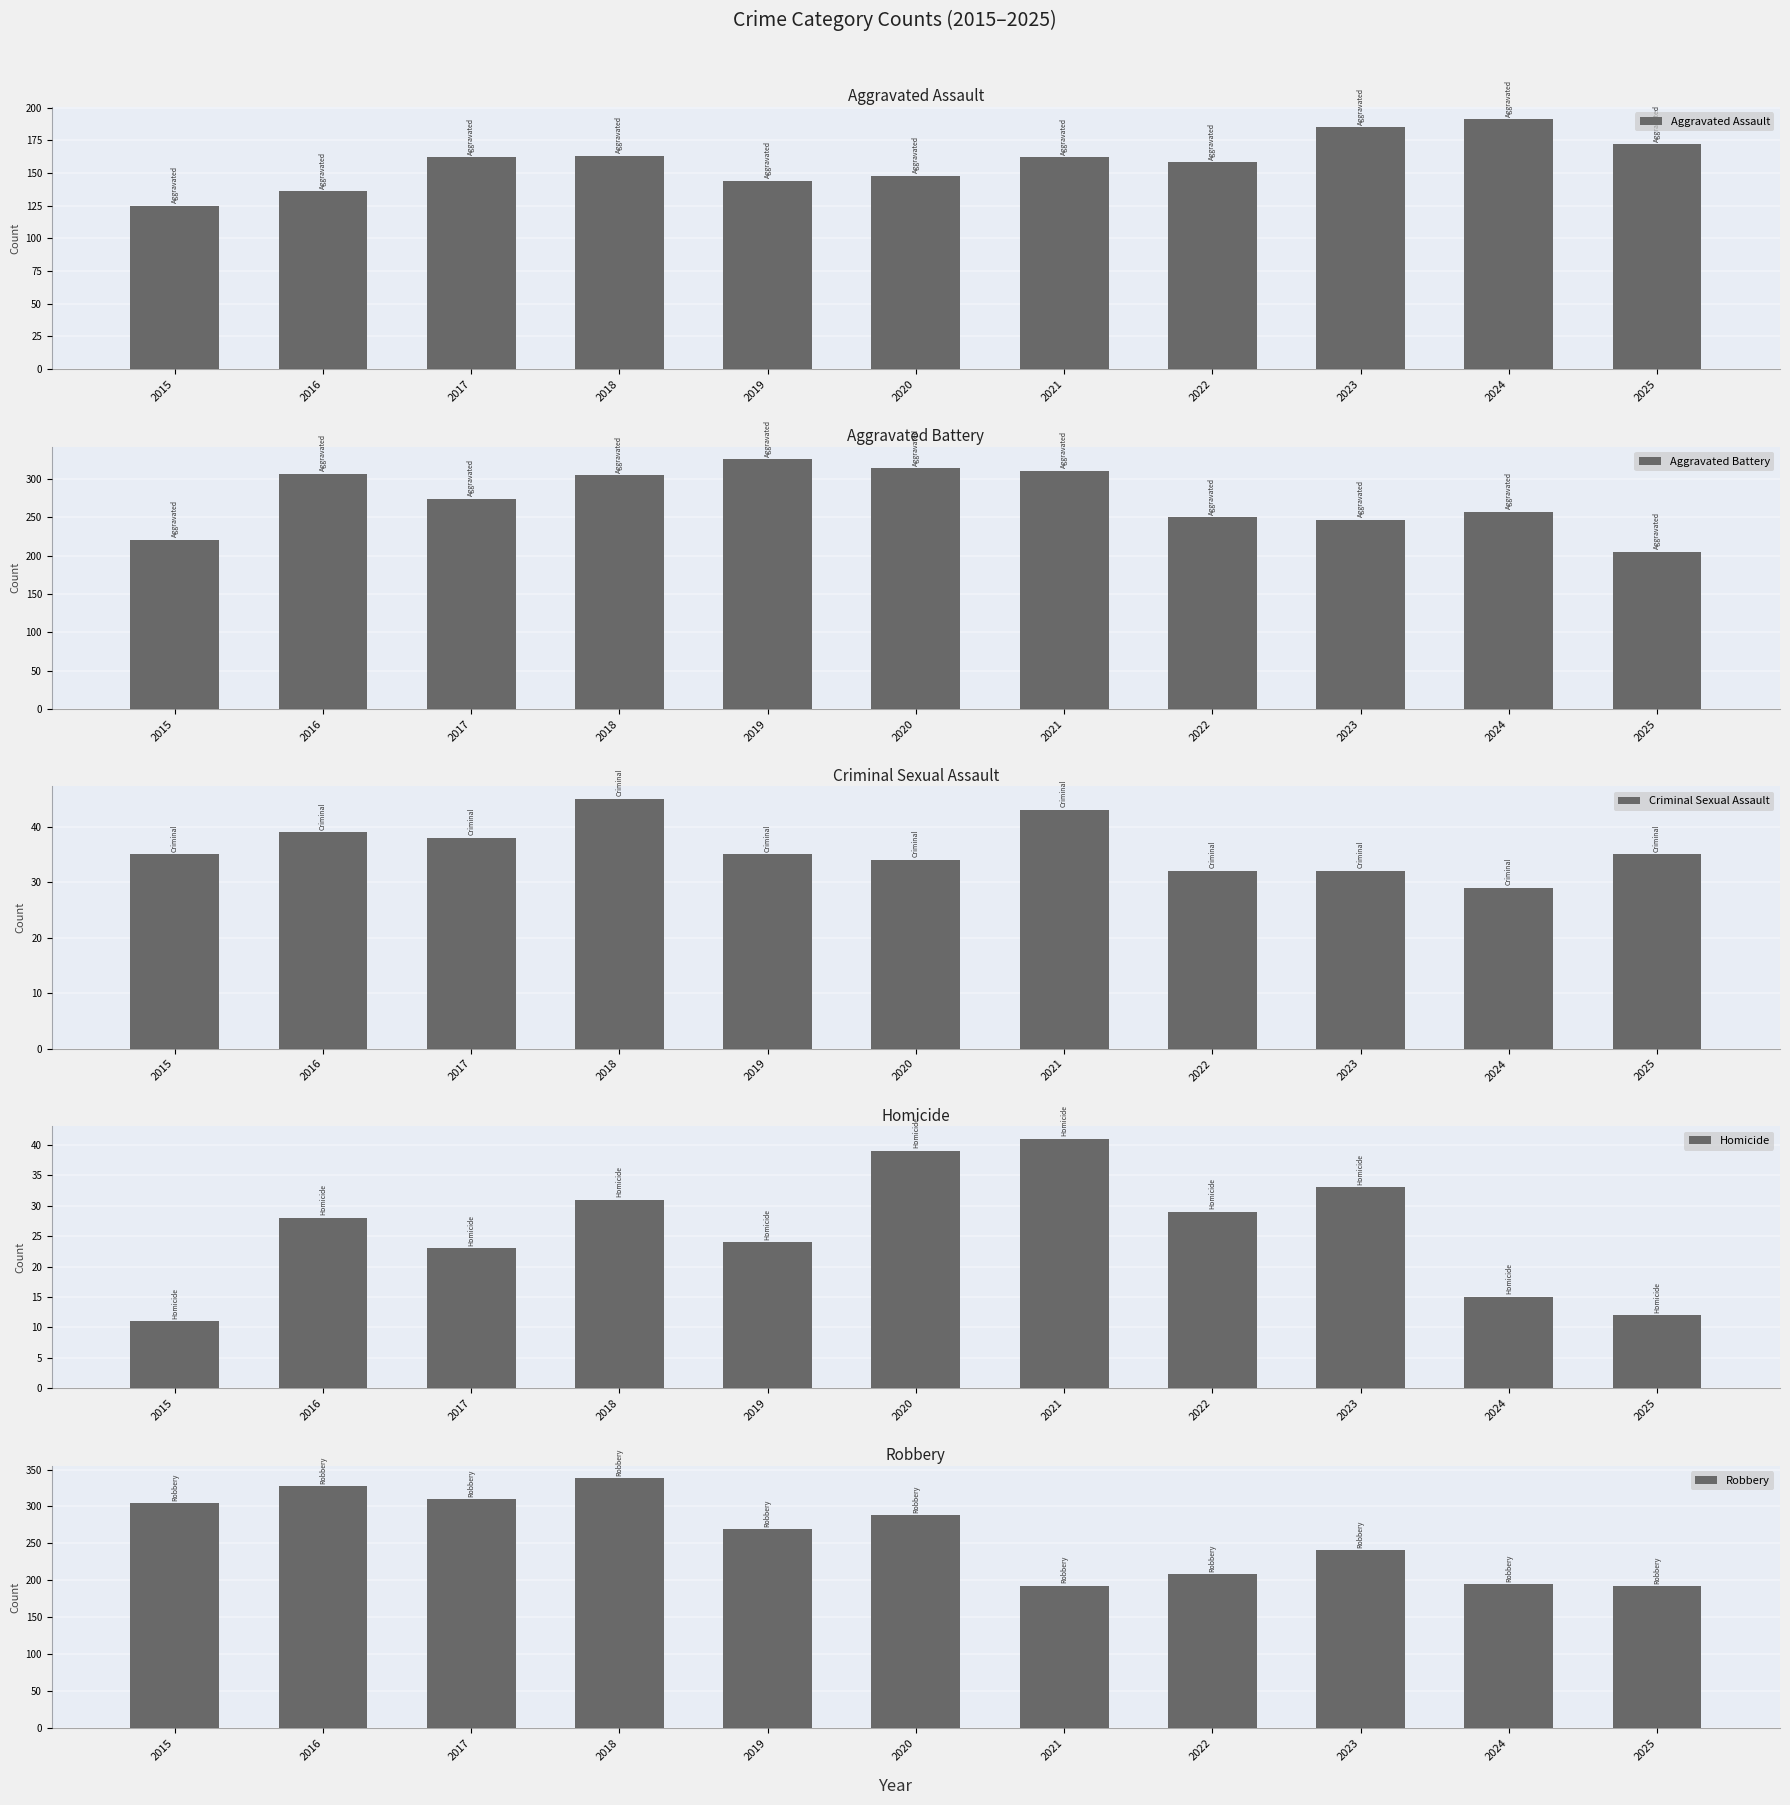

Reading right to left, transcribe all the data shown in this chart.

Aggravated Assault: 2025=172	2024=191	2023=185	2022=158	2021=162	2020=148	2019=144	2018=163	2017=162	2016=136	2015=125
Aggravated Battery: 2025=205	2024=257	2023=247	2022=250	2021=311	2020=314	2019=326	2018=305	2017=274	2016=307	2015=221
Criminal Sexual Assault: 2025=35	2024=29	2023=32	2022=32	2021=43	2020=34	2019=35	2018=45	2017=38	2016=39	2015=35
Homicide: 2025=12	2024=15	2023=33	2022=29	2021=41	2020=39	2019=24	2018=31	2017=23	2016=28	2015=11
Robbery: 2025=192	2024=195	2023=241	2022=208	2021=193	2020=288	2019=269	2018=338	2017=310	2016=327	2015=304